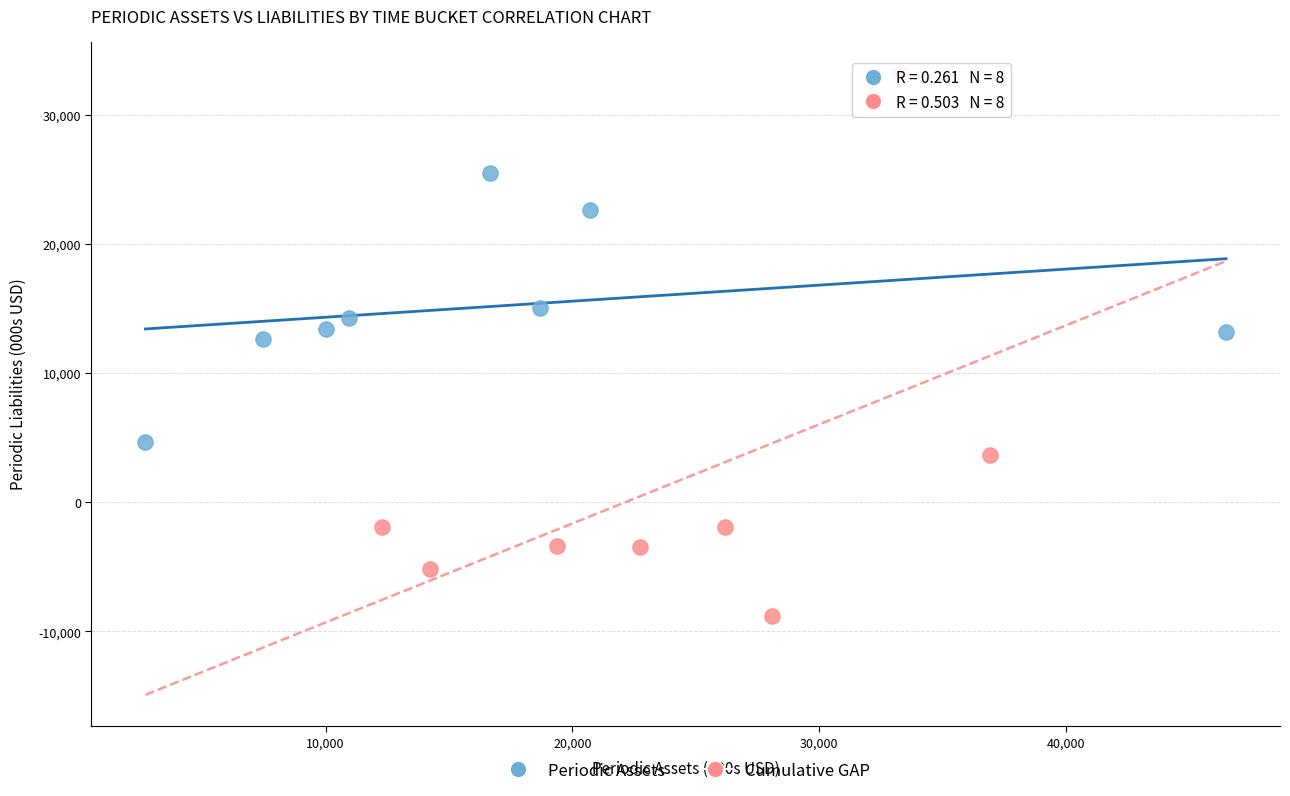

What are all the series names shown in the legend?

Periodic Assets, Cumulative GAP